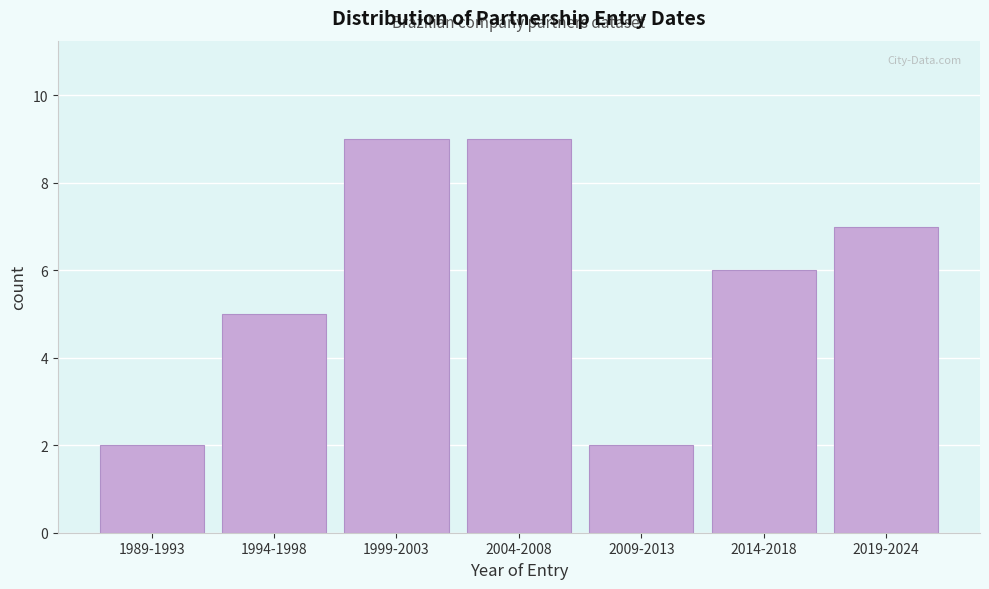

Reading left to right, extract all data points from this chart.

1989-1993=2	1994-1998=5	1999-2003=9	2004-2008=9	2009-2013=2	2014-2018=6	2019-2024=7